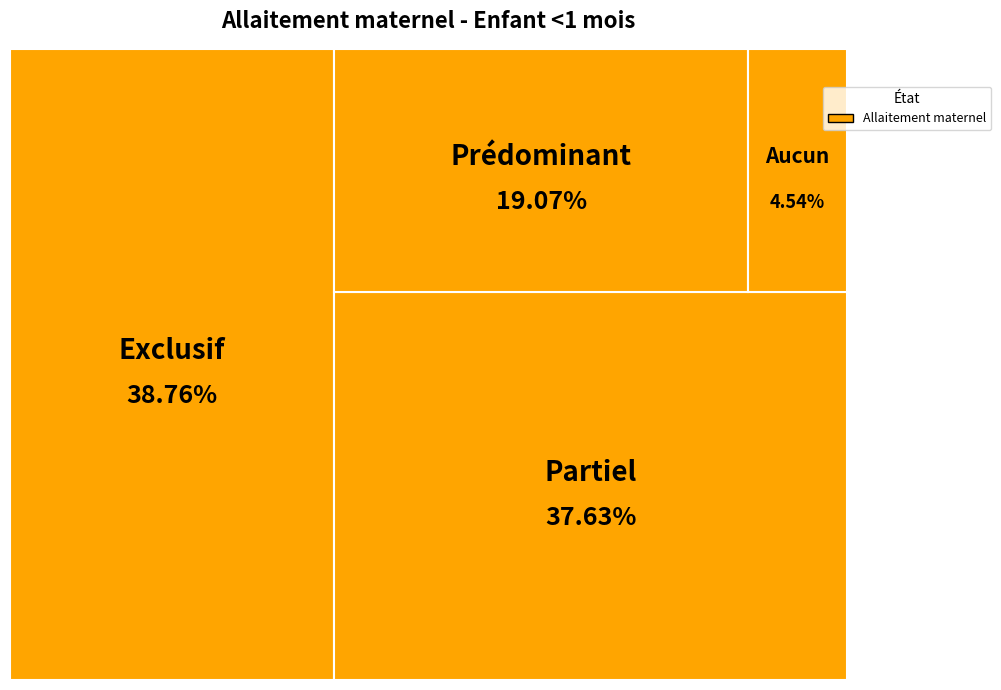

Is Aucun the majority of the pie?

No